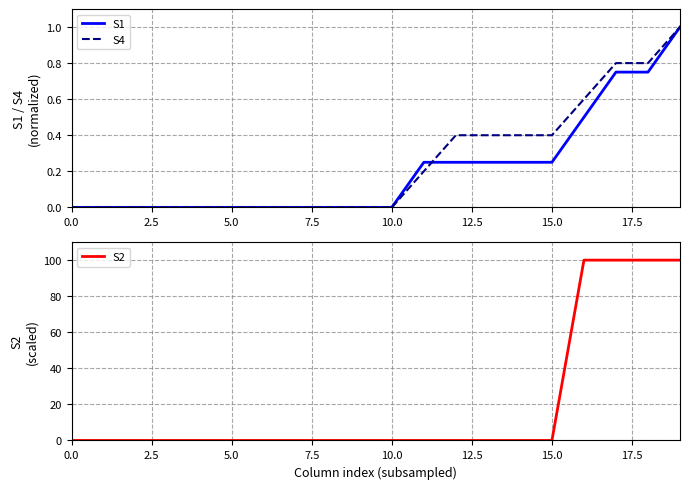

How many data points in S4 are above 0?

9